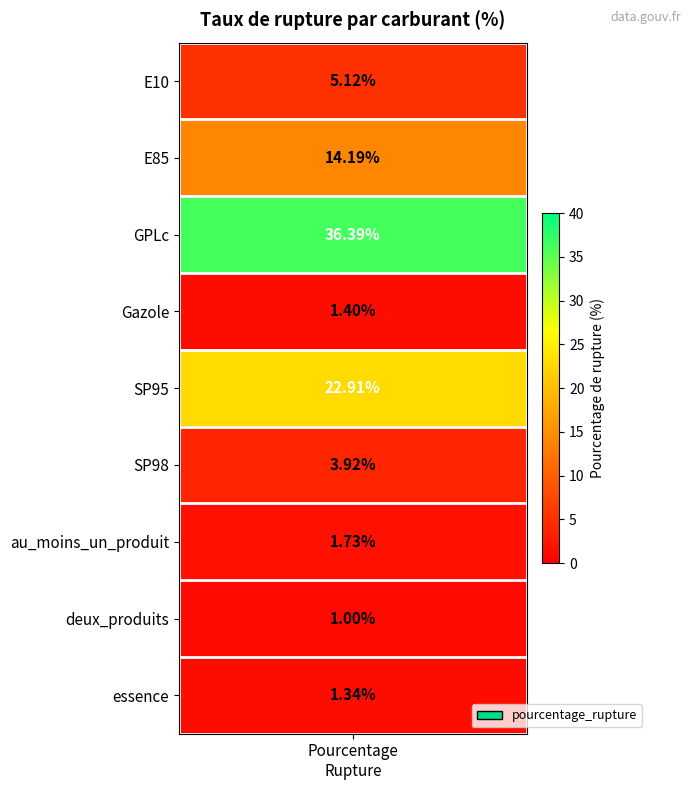

Reading left to right, transcribe all the data shown in this chart.

E10=5.1	E85=14.2	GPLc=36.4	Gazole=1.4	SP95=22.9	SP98=3.9	au_moins_un_produit=1.7	deux_produits=1.0	essence=1.3